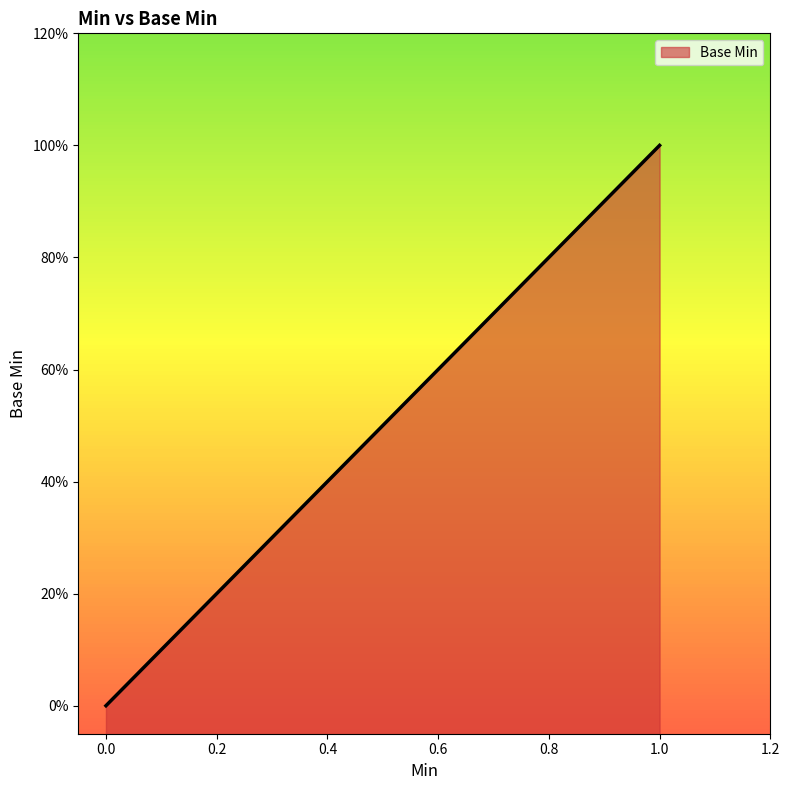

What is the difference between the maximum and minimum values?

1